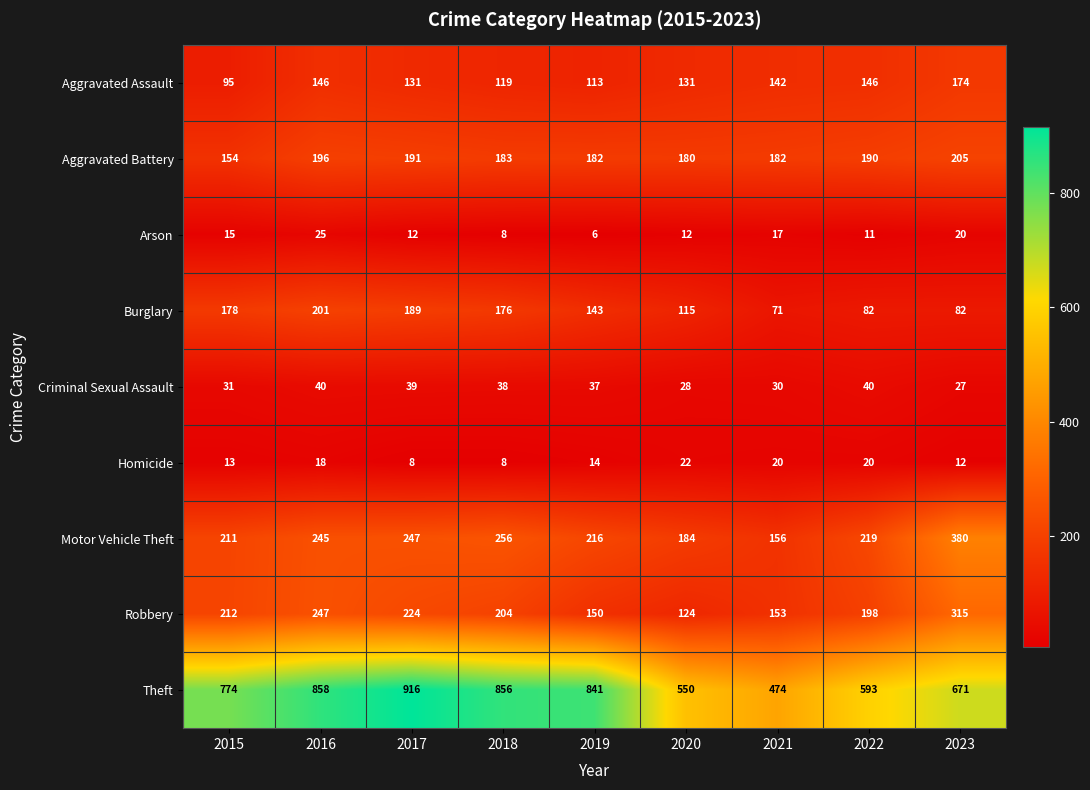

List the series in order of their peak value, lowest first.

Homicide, Arson, Criminal Sexual Assault, Aggravated Assault, Burglary, Aggravated Battery, Robbery, Motor Vehicle Theft, Theft